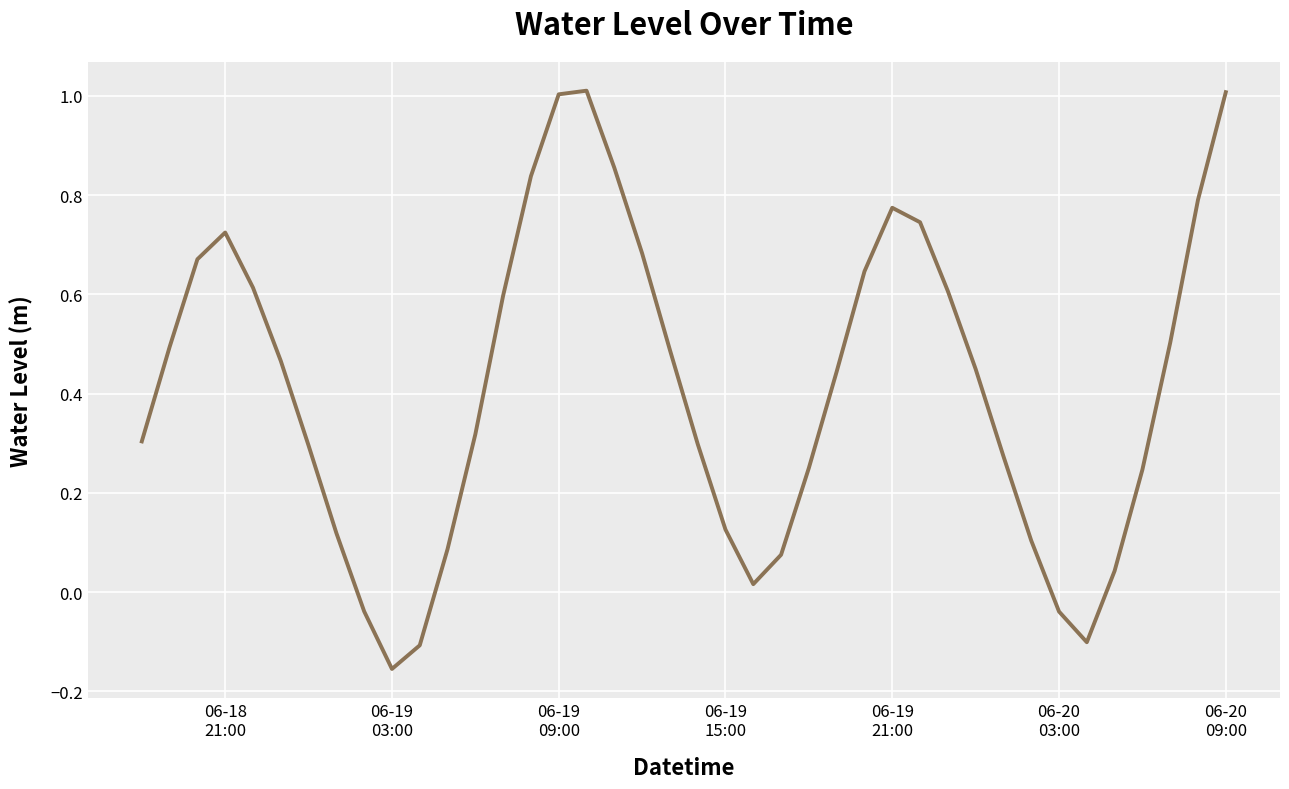

What is the greatest value displayed?

1.0